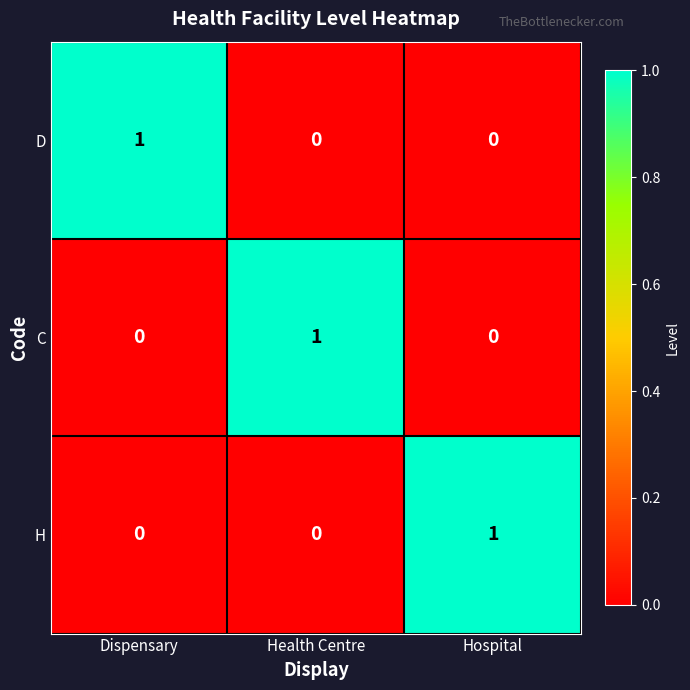

Reading left to right, extract all data points from this chart.

D: Dispensary=1	Health Centre=0	Hospital=0
C: Dispensary=0	Health Centre=1	Hospital=0
H: Dispensary=0	Health Centre=0	Hospital=1